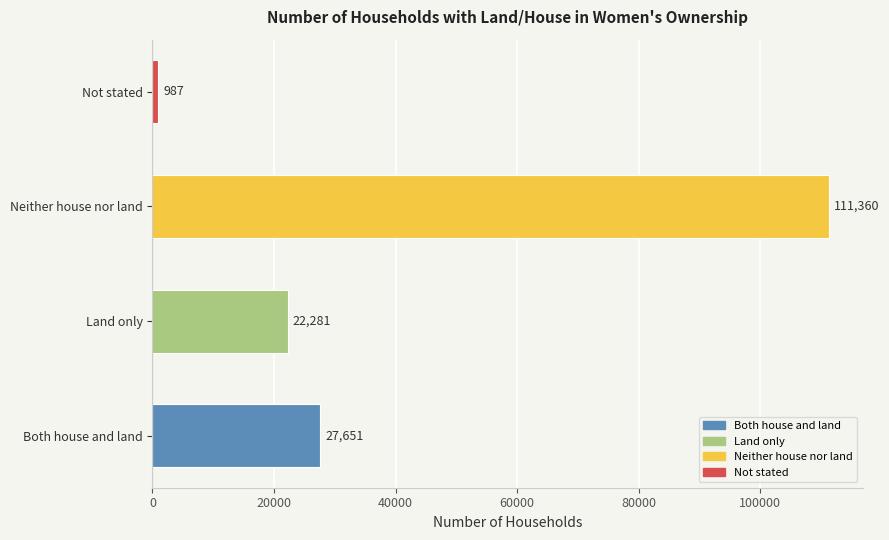

True or false: the data shows 13881 at Land only.

False